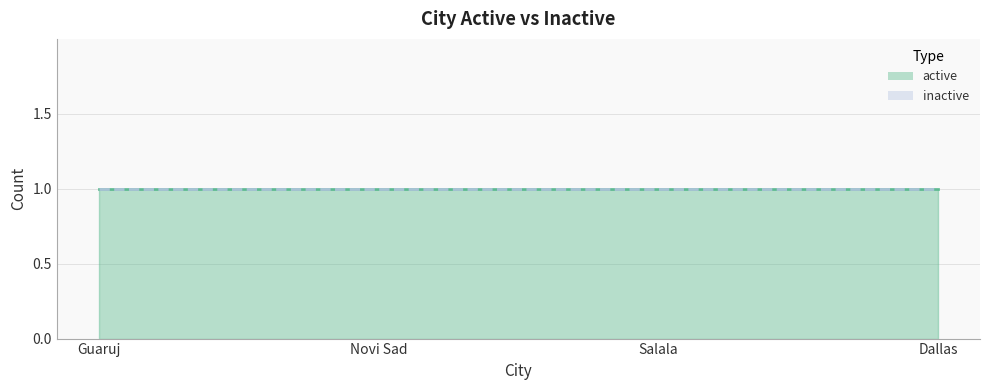

Which has a higher value, Salala or Guaruj?

Salala